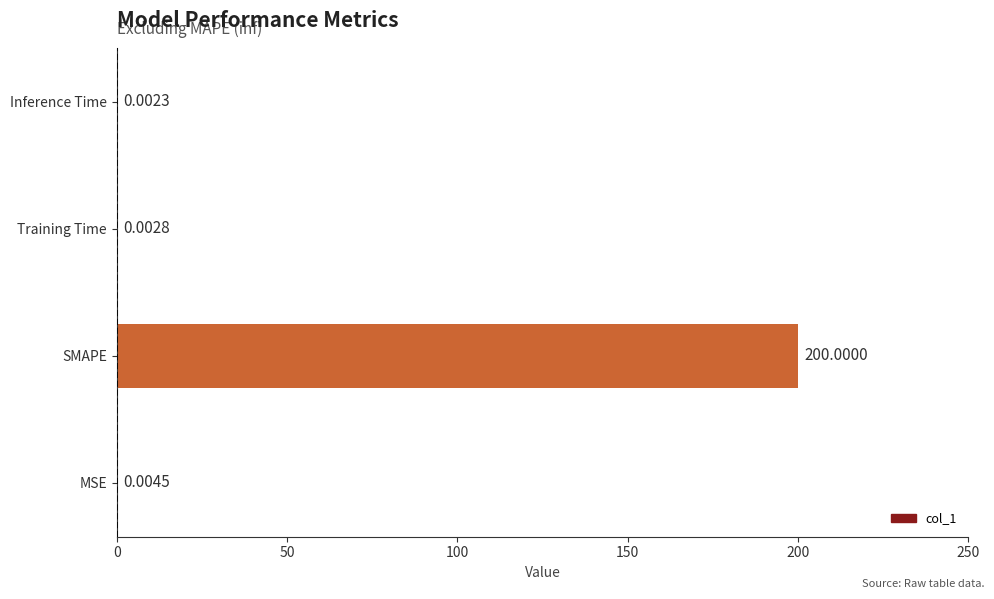

What is the change in value from SMAPE to Inference Time?

-200.0